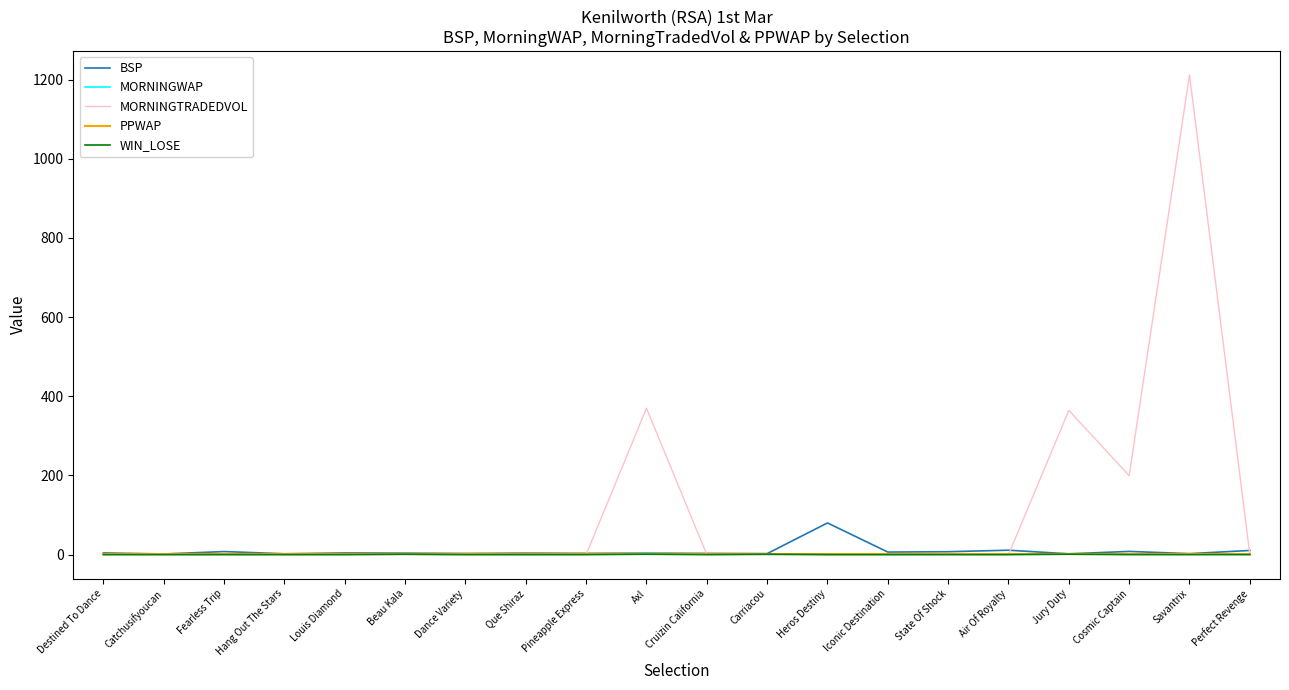

True or false: BSP has more than 1 interior local peaks.

True